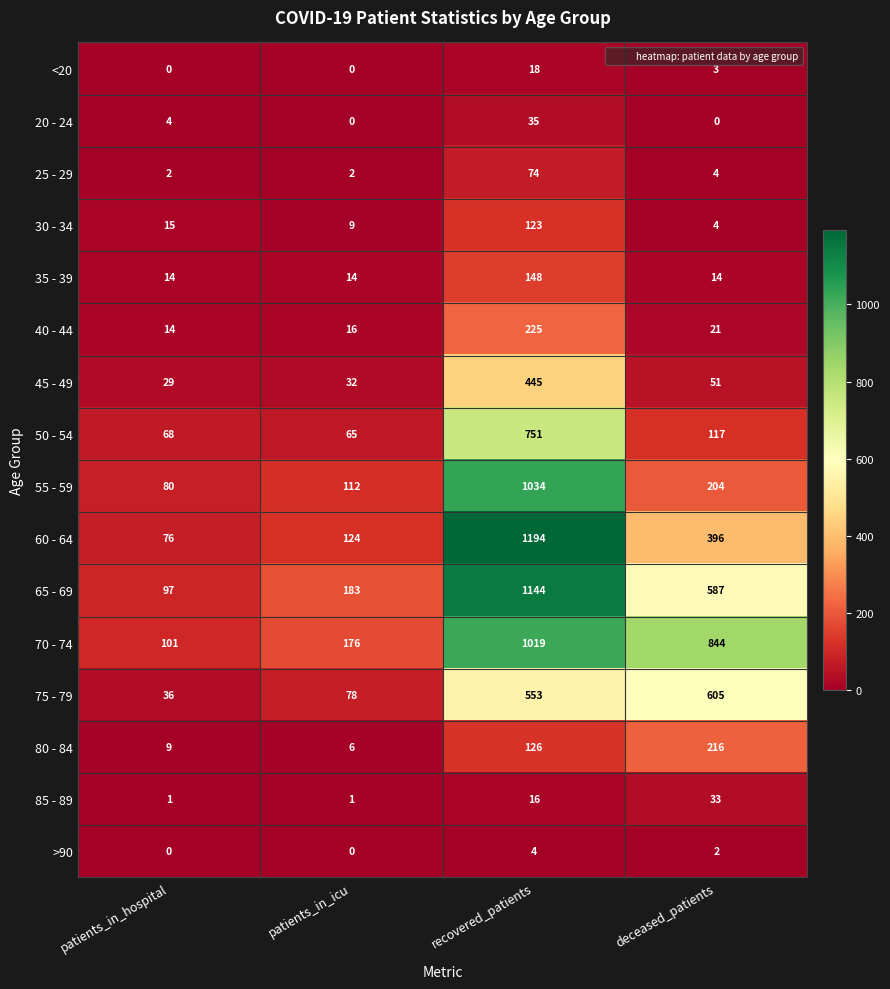

At recovered_patients, list the series in order from smallest to largest.

>90, 85 - 89, <20, 20 - 24, 25 - 29, 30 - 34, 80 - 84, 35 - 39, 40 - 44, 45 - 49, 75 - 79, 50 - 54, 70 - 74, 55 - 59, 65 - 69, 60 - 64